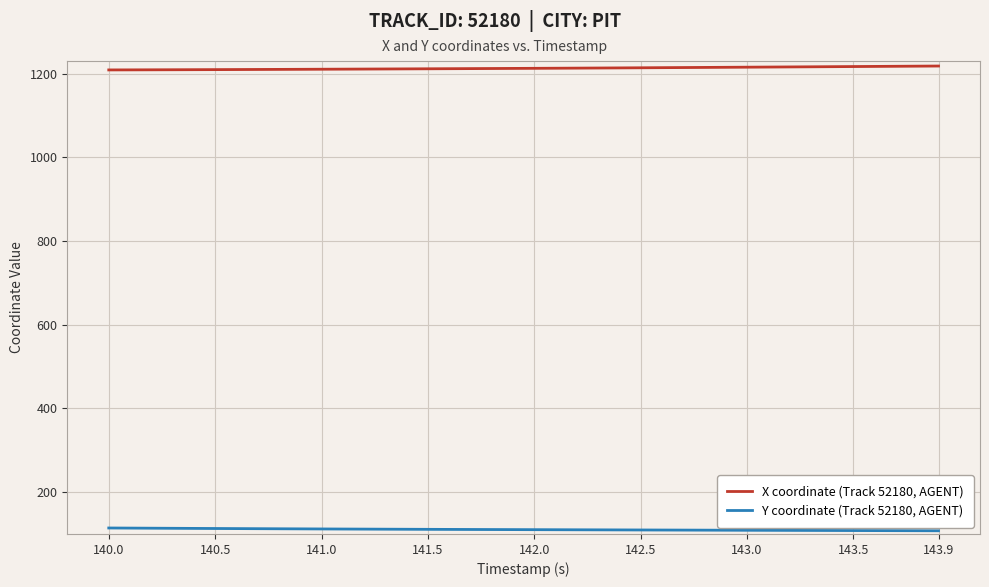

True or false: Y coordinate (Track 52180, AGENT) and X coordinate (Track 52180, AGENT) intersect in this chart.

False